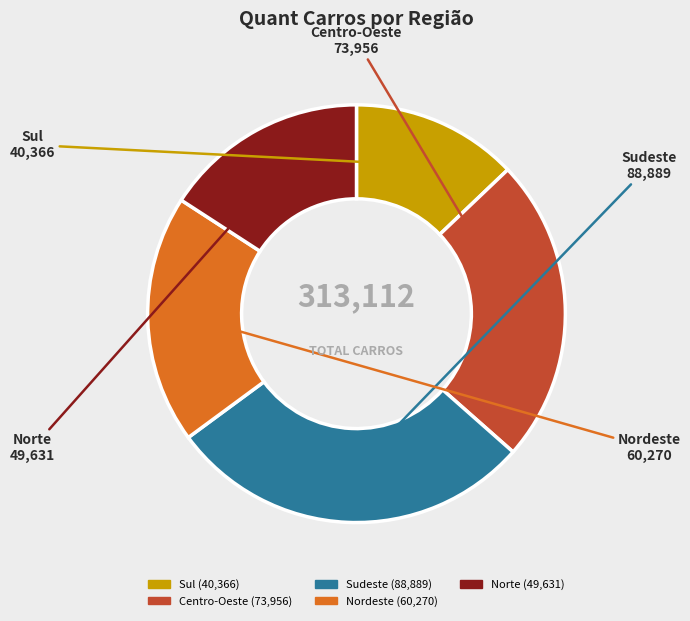

Does any single category account for the majority?

No